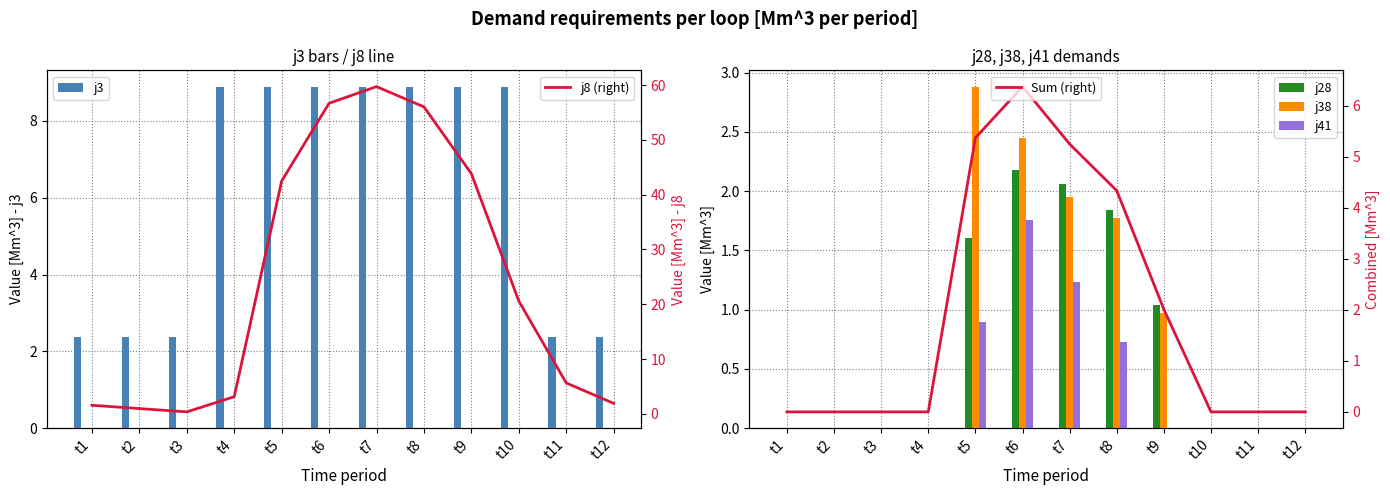

True or false: Sum (right) has a value of 2.8 at t8.

False